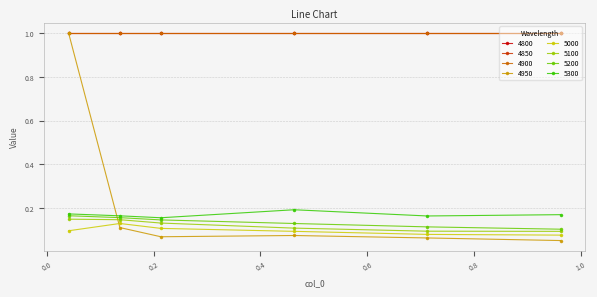

Does the chart have visible grid lines?

Yes